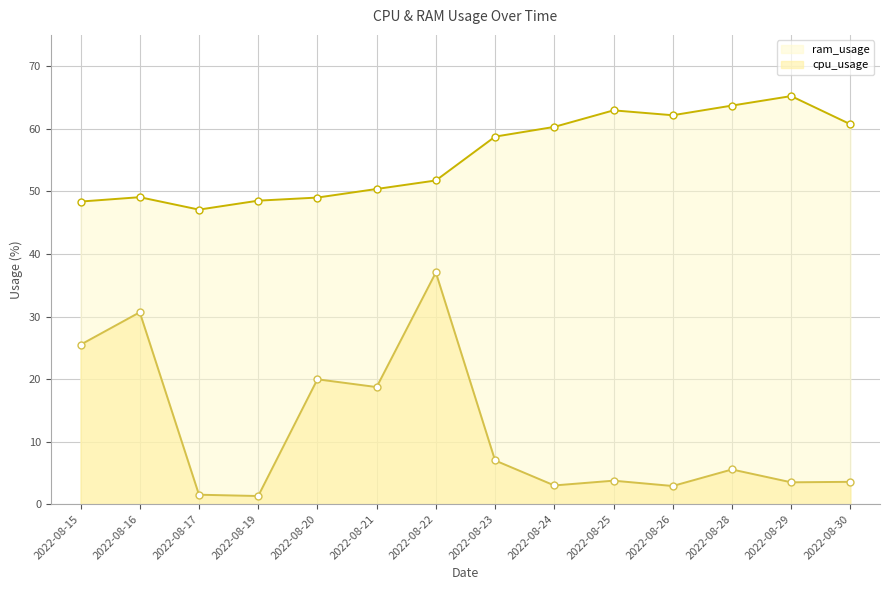

True or false: ram_usage has more than 1 points higher than both neighbors.

True